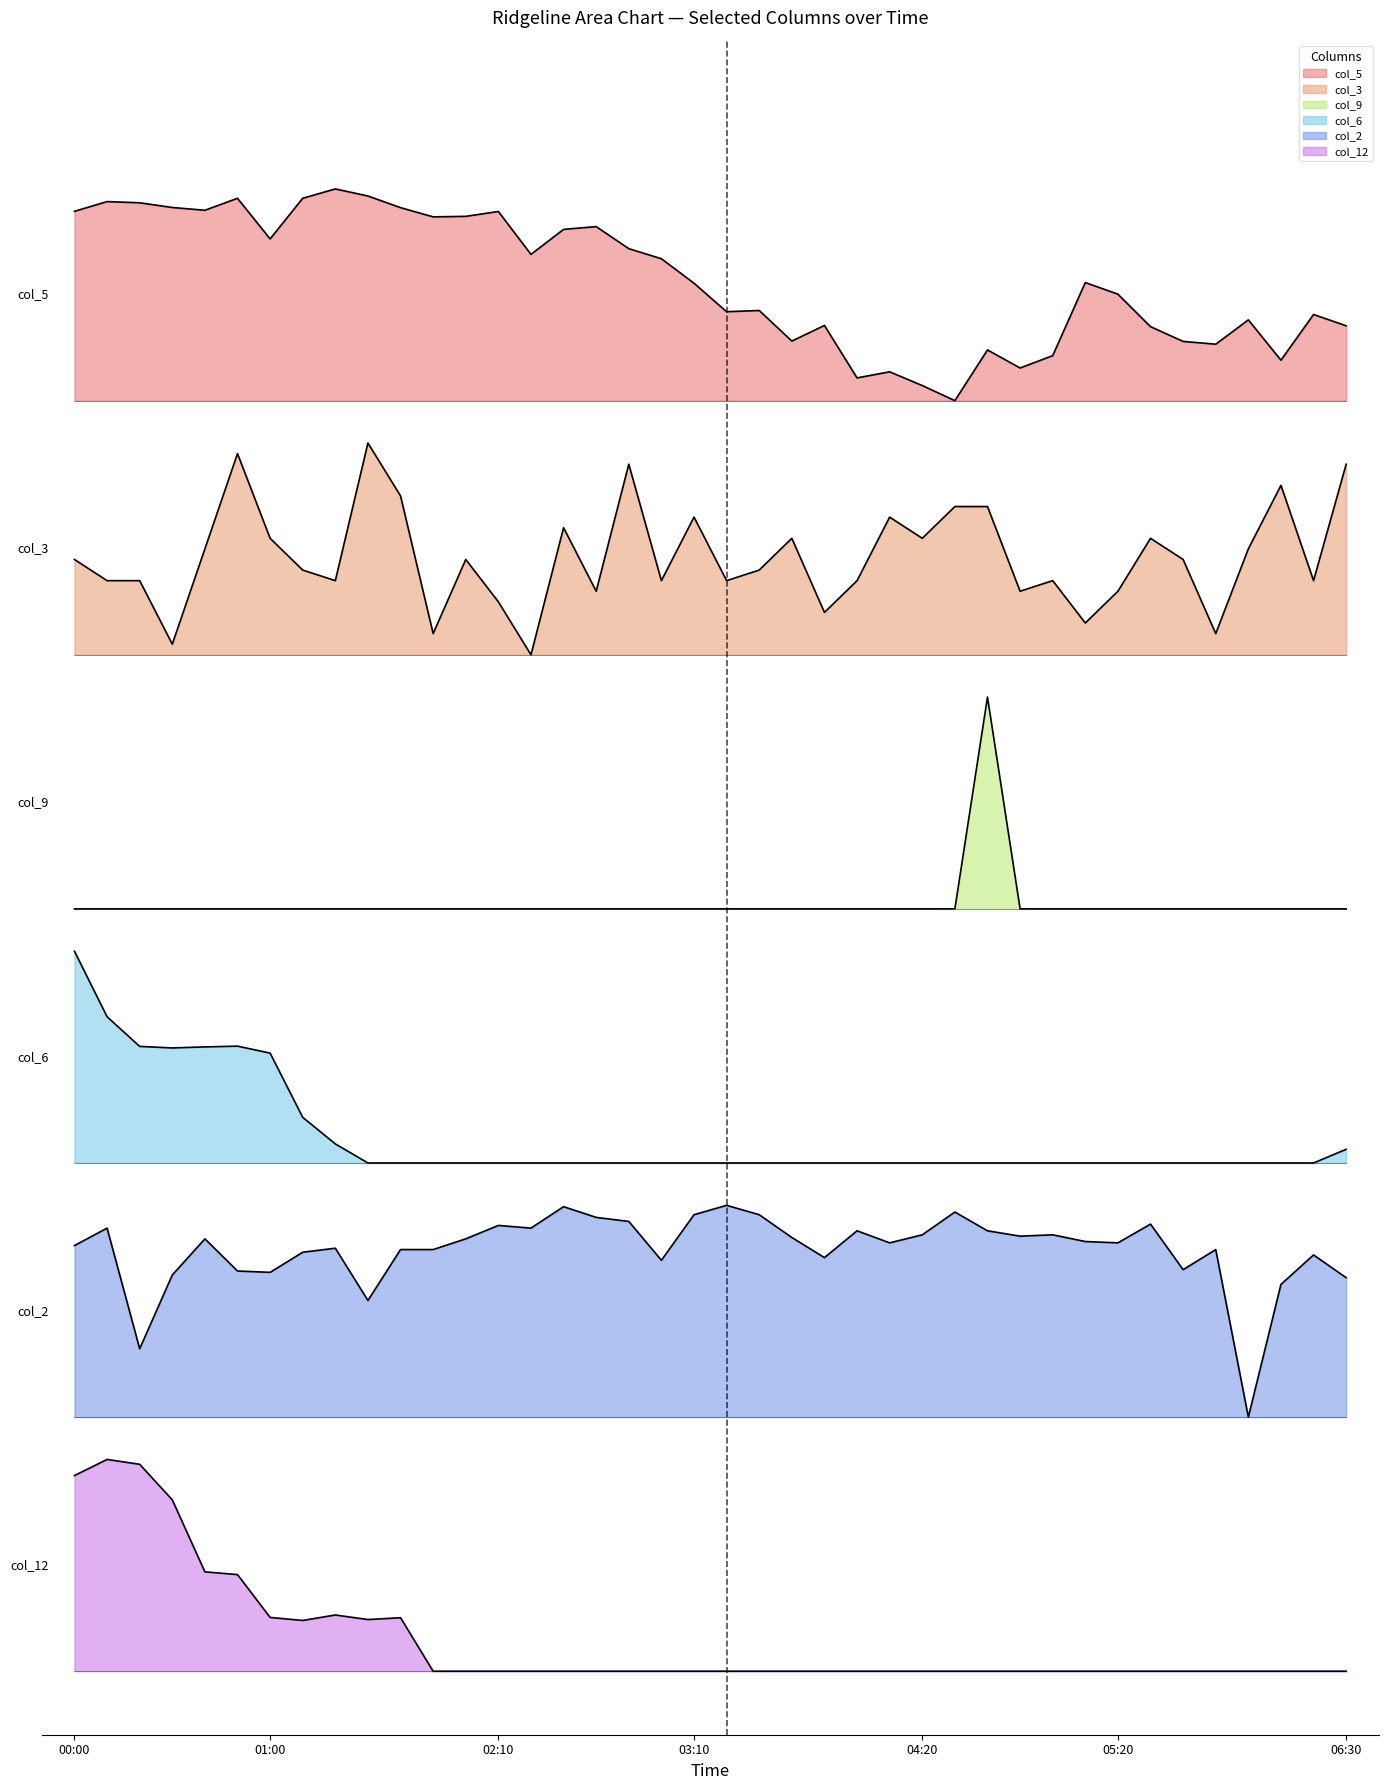

True or false: col_2 and col_12 intersect in this chart.

False